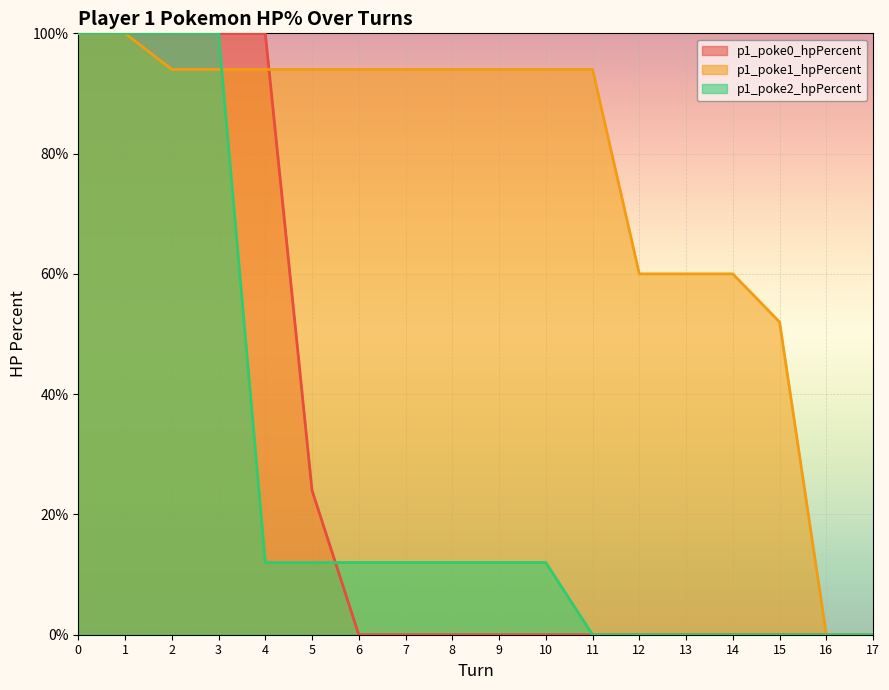

How many lines are shown in the chart?

3